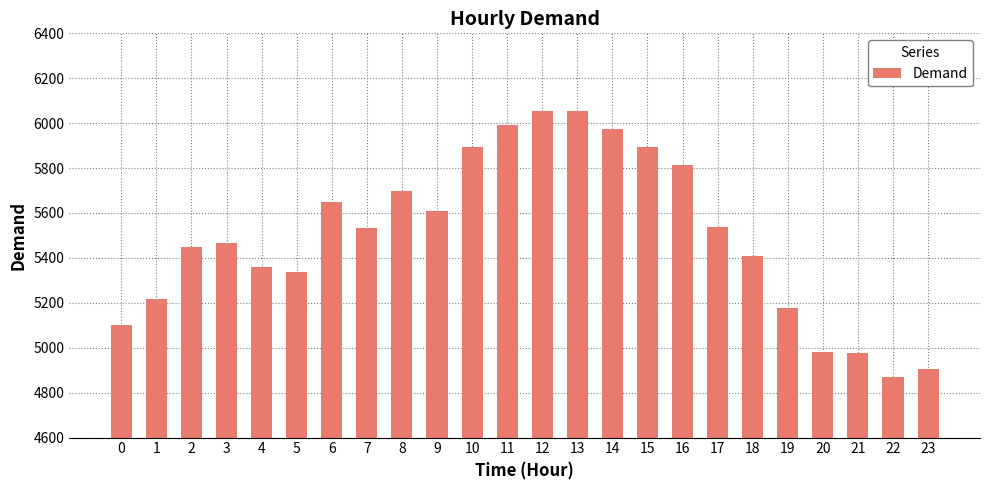

The value at 10 is 1325. True or false?

False